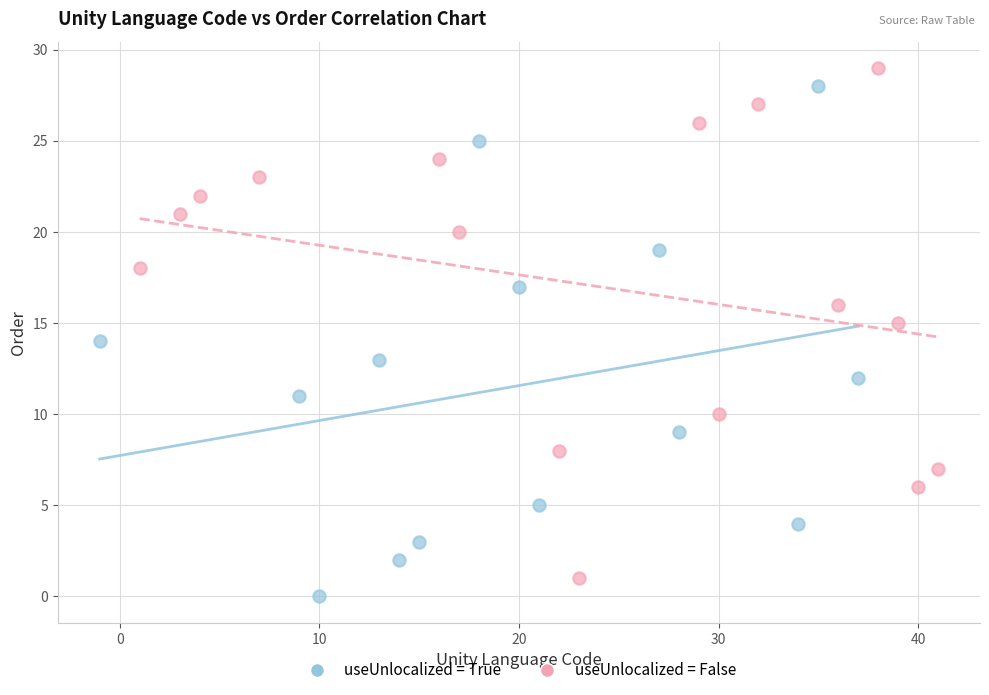

Which series reaches the minimum Y coordinate?

useUnlocalized = True